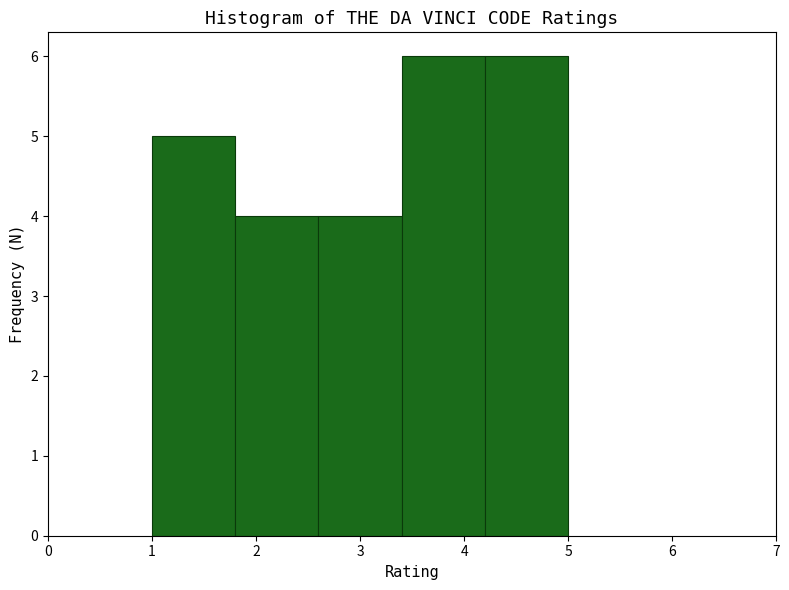

Reading left to right, transcribe this chart: for each bar, give the range it covers on the x-axis and its height. The values are not printed on the chart, so give them approximately, as read against the axis.

1.0 to 1.8: 5
1.8 to 2.6: 4
2.6 to 3.4: 4
3.4 to 4.2: 6
4.2 to 5.0: 6